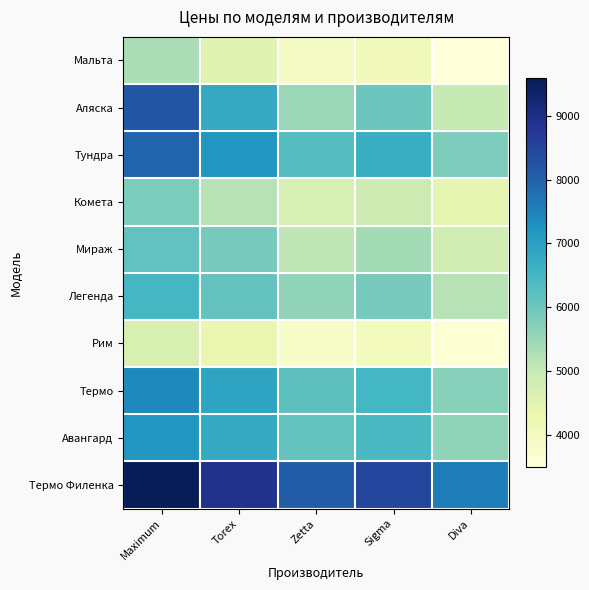

At which category does the chart reach its peak across all series?

Maximum